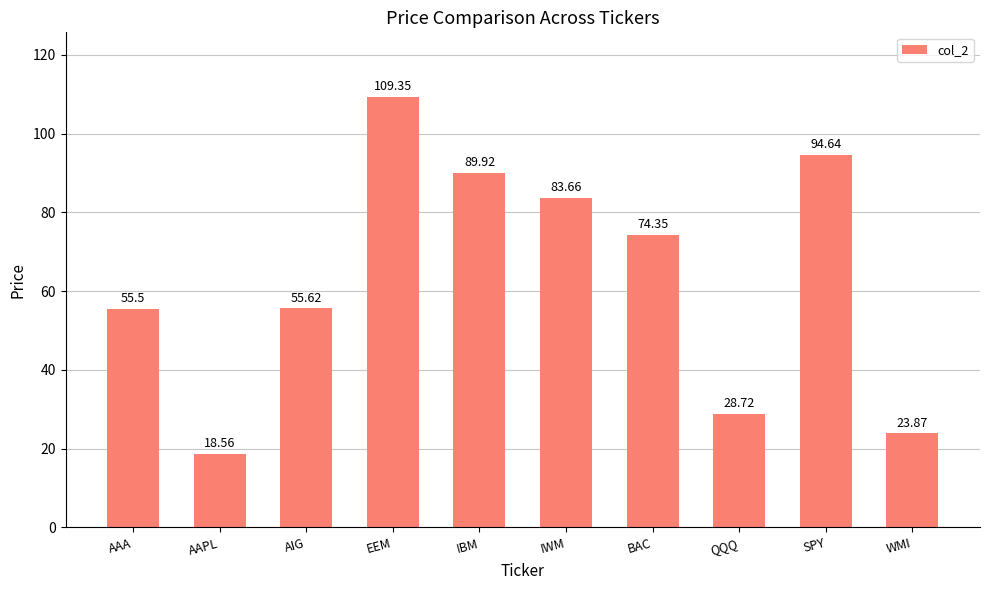

Which label corresponds to the smallest value in the chart?

AAPL